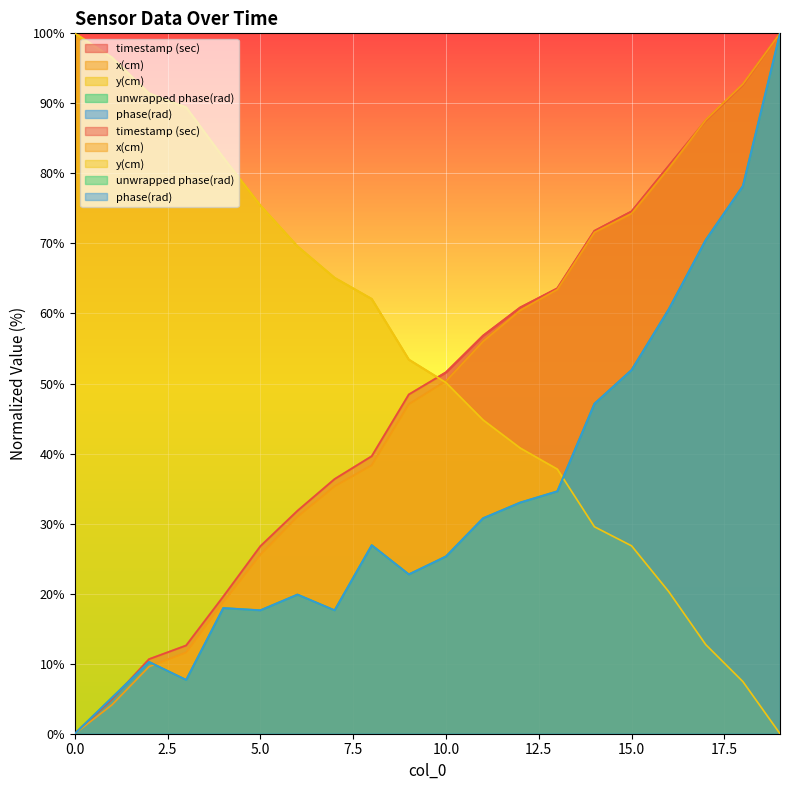

How many interior local valleys does the unwrapped phase(rad) series have?

4